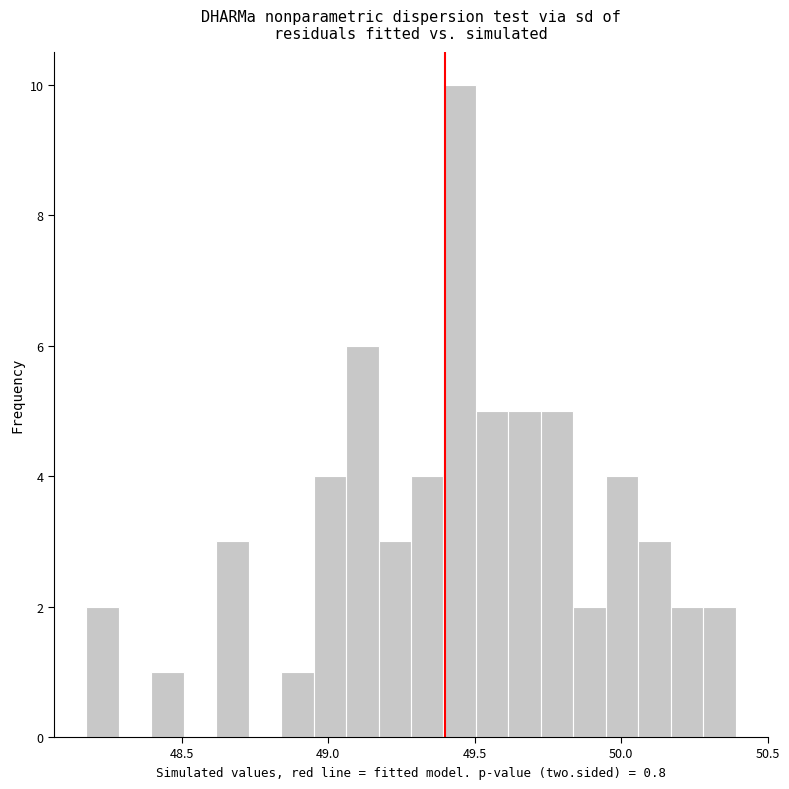

Read against the x-axis, roughly where is the centre of the tallest bar?

49.45